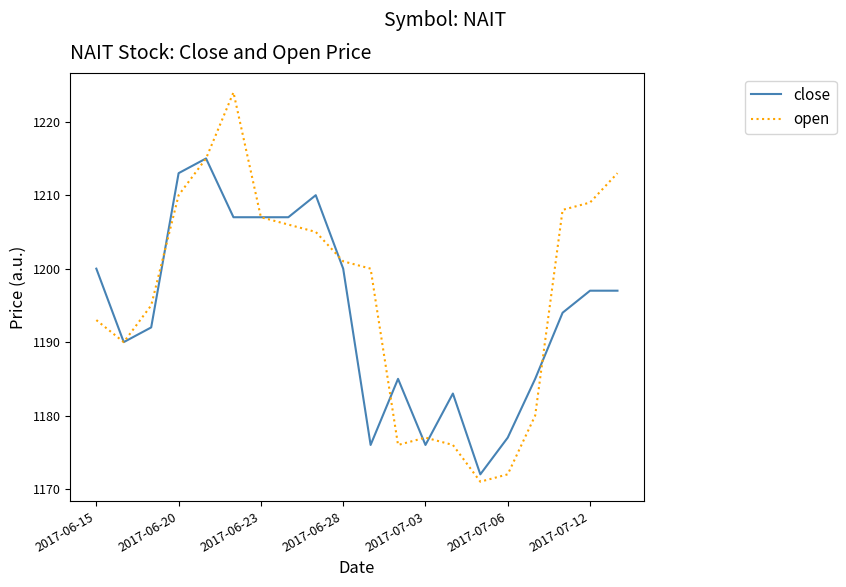

What is the difference between the maximum and second lowest values in the open series?

52